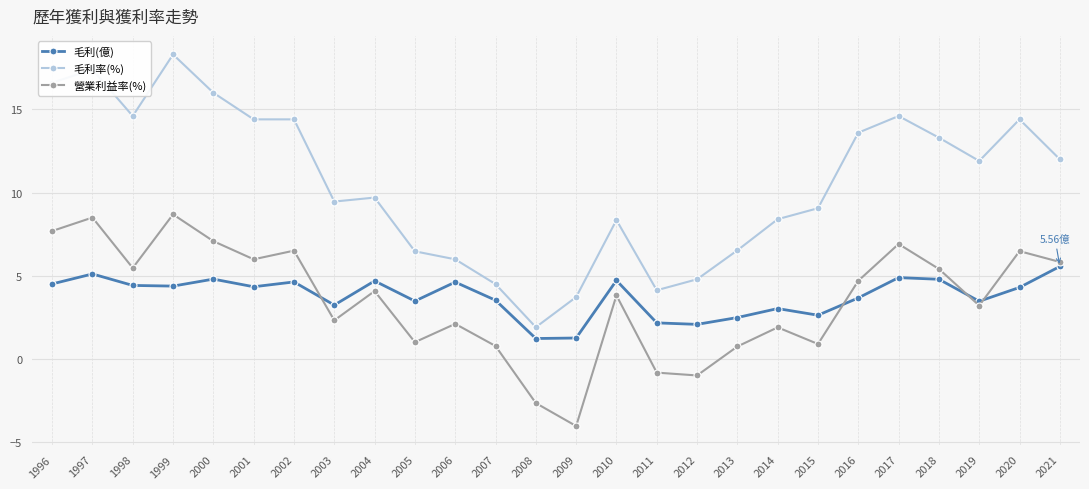

What is the sum of all 營業利益率(%) values?

91.7